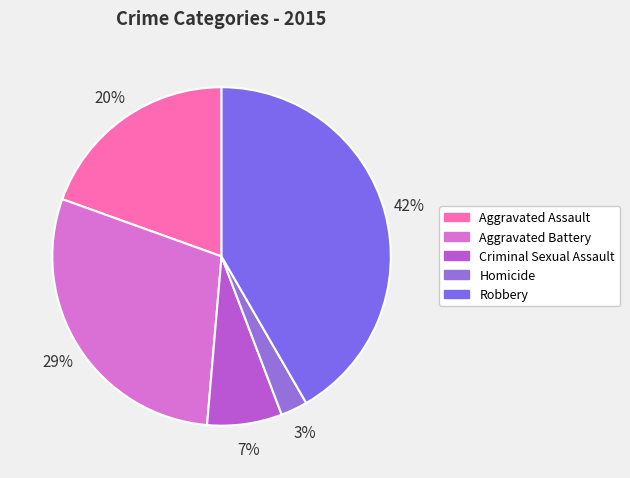

How many segments does this pie chart have?

5